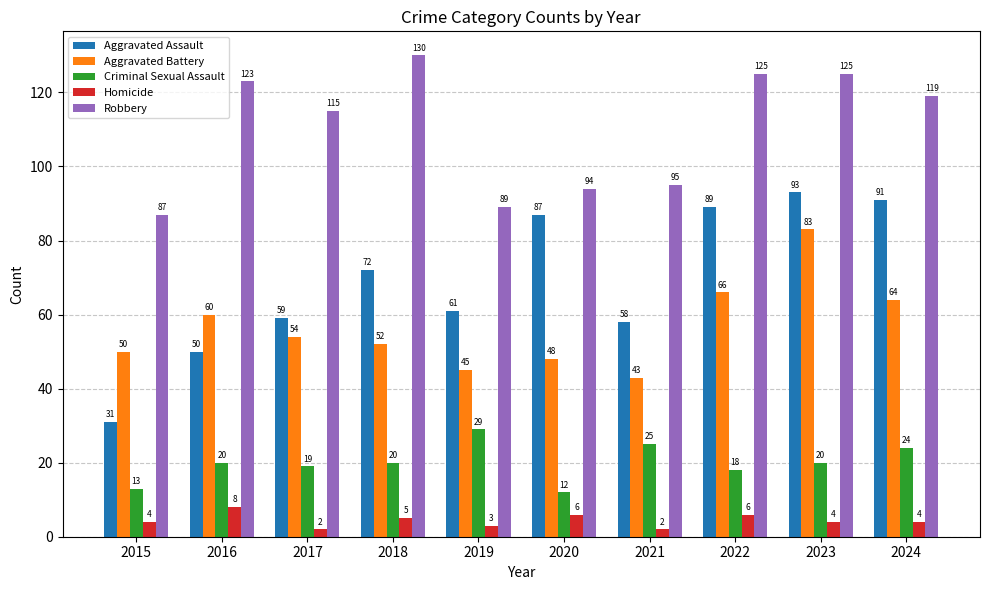

What is the lowest value of the Aggravated Battery series?

43